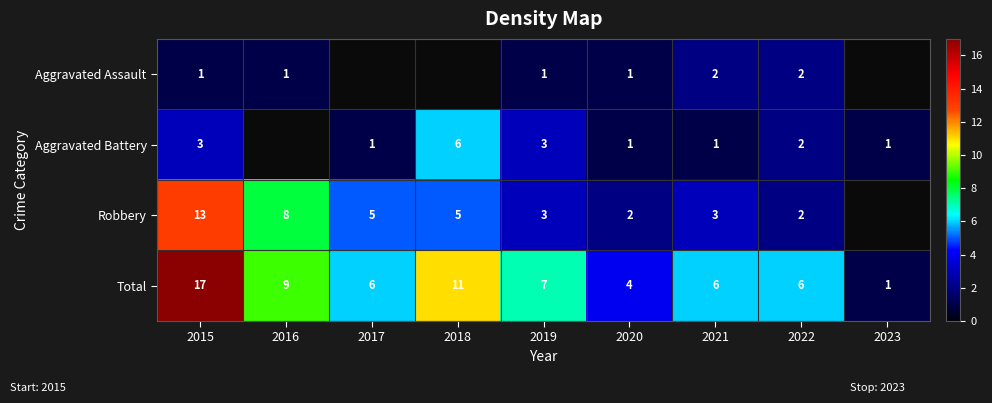

What is the total value across all series at 2020?

8.0